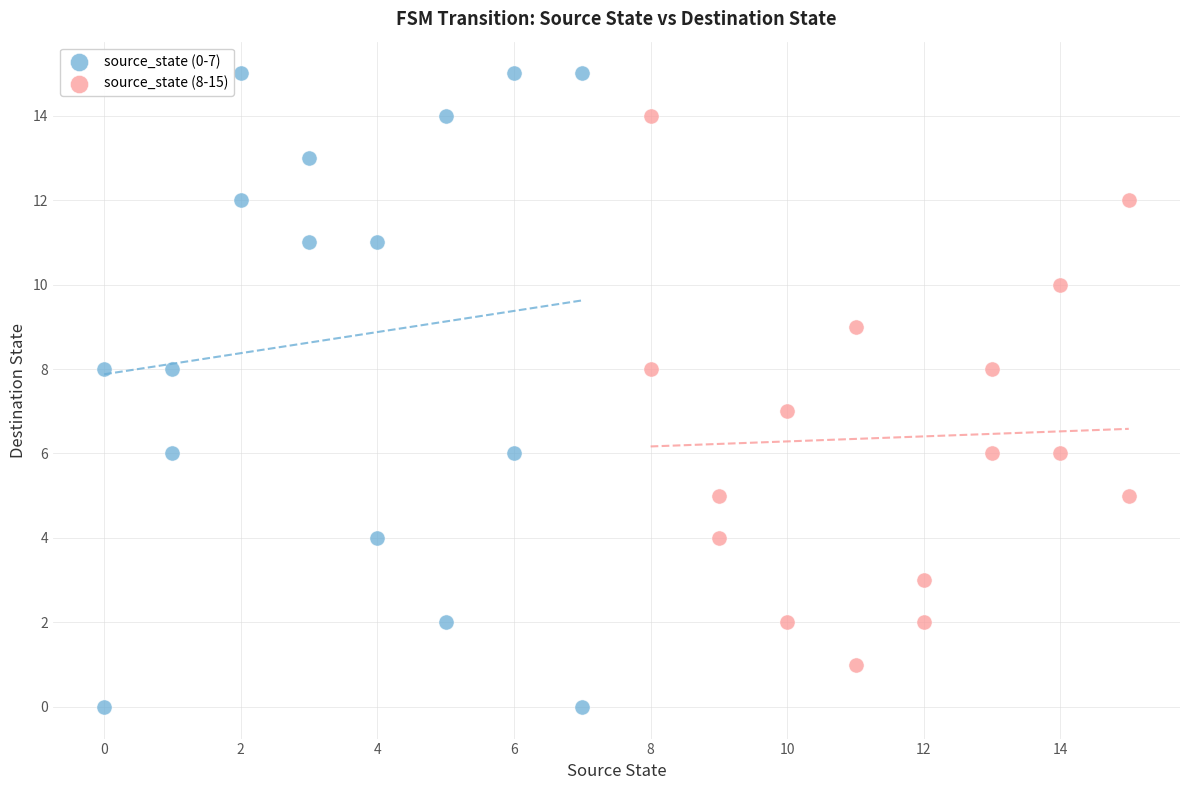

Which series has the largest Y range (max minus min)?

source_state (0-7)